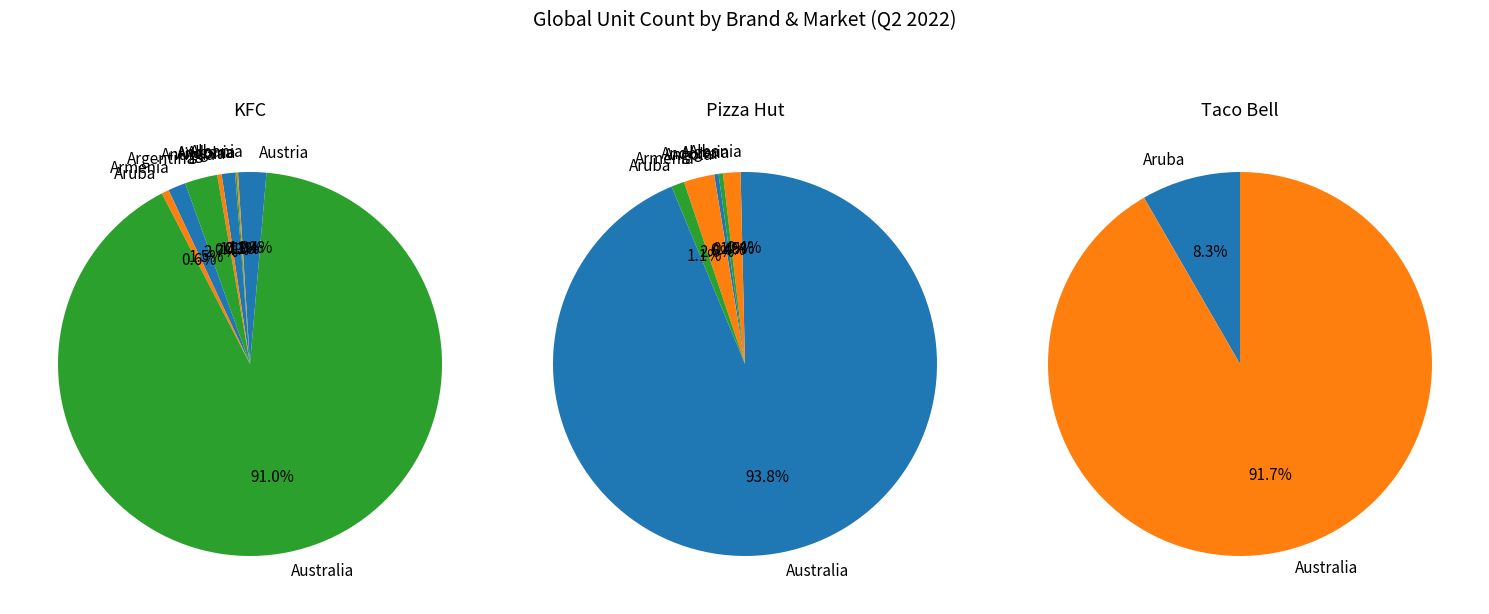

How much of the chart is everything except Austria?

98.6%